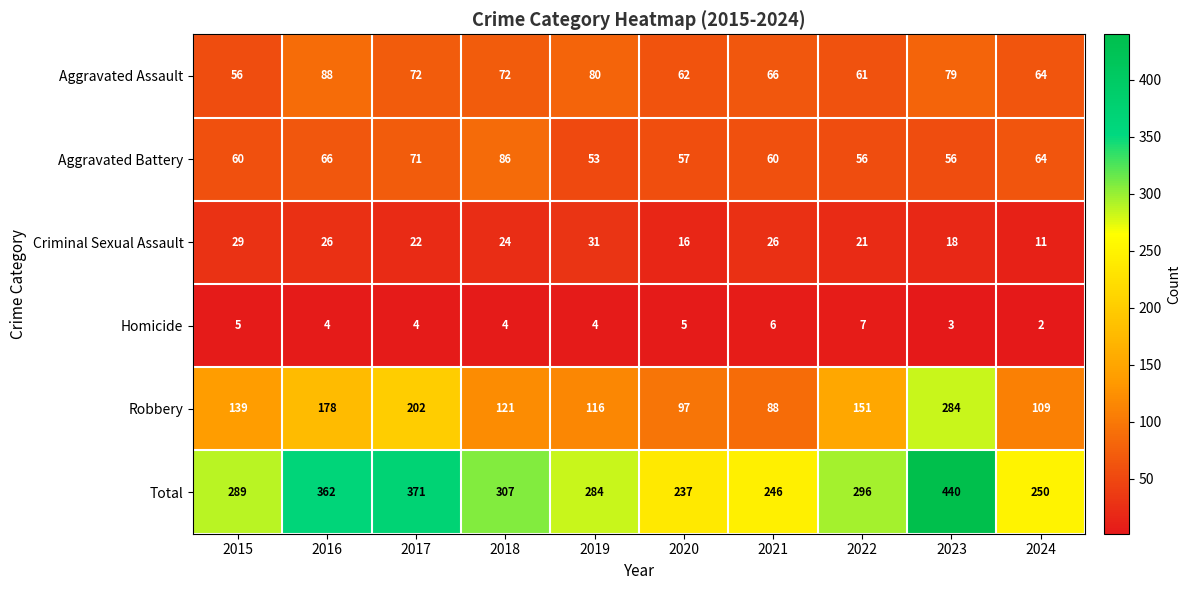

Count the number of data series in this chart.

6